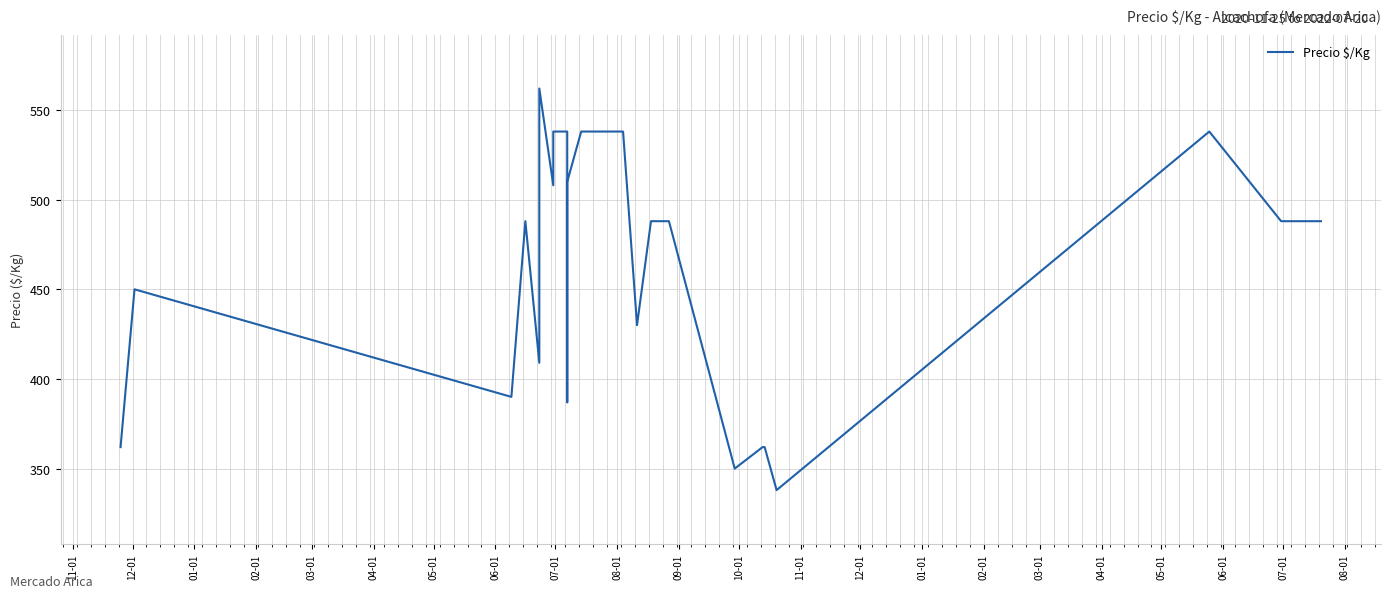

Approximately how many times larger is the value at 10-01 compared to 01-01?

1.0